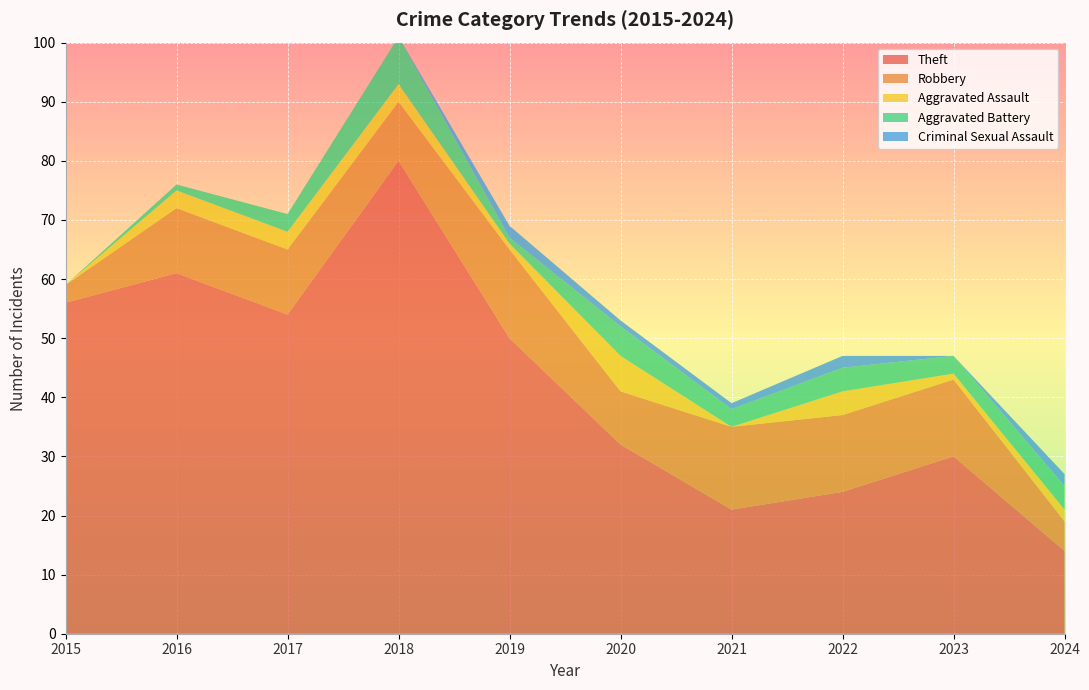

Reading left to right, list all the values displayed in this chart.

Theft: 2015=56	2016=61	2017=54	2018=80	2019=50	2020=32	2021=21	2022=24	2023=30	2024=14
Robbery: 2015=3	2016=11	2017=11	2018=10	2019=15	2020=9	2021=14	2022=13	2023=13	2024=5
Aggravated Assault: 2015=0	2016=3	2017=3	2018=3	2019=1	2020=6	2021=0	2022=4	2023=1	2024=2
Aggravated Battery: 2015=0	2016=1	2017=3	2018=8	2019=1	2020=5	2021=3	2022=4	2023=3	2024=4
Criminal Sexual Assault: 2015=0	2016=0	2017=0	2018=0	2019=2	2020=1	2021=1	2022=2	2023=0	2024=2